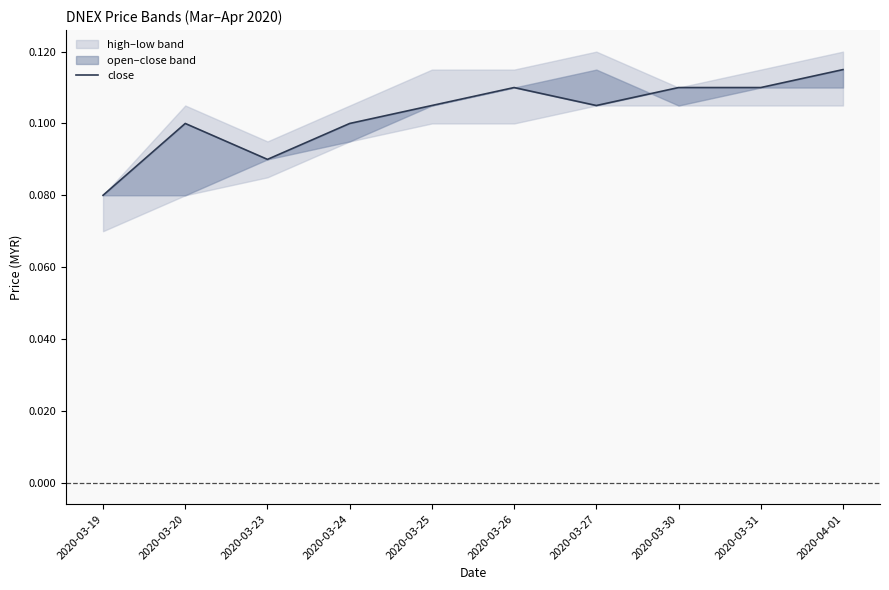

List the labels in order of value, smallest first.

2020-03-19, 2020-03-23, 2020-03-20, 2020-03-24, 2020-03-25, 2020-03-27, 2020-03-26, 2020-03-30, 2020-03-31, 2020-04-01